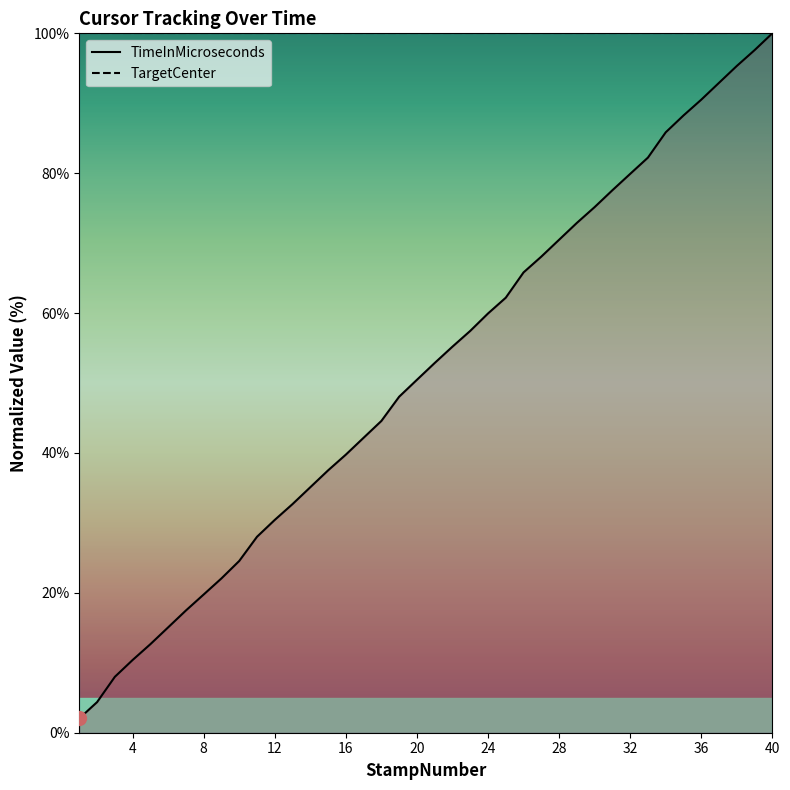

What is the greatest value displayed?

100.0